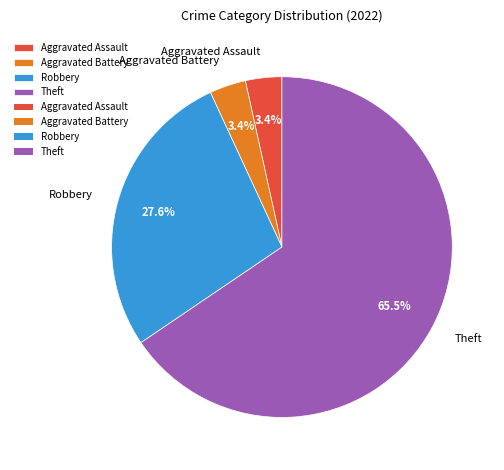

Which slice is the largest?

Theft